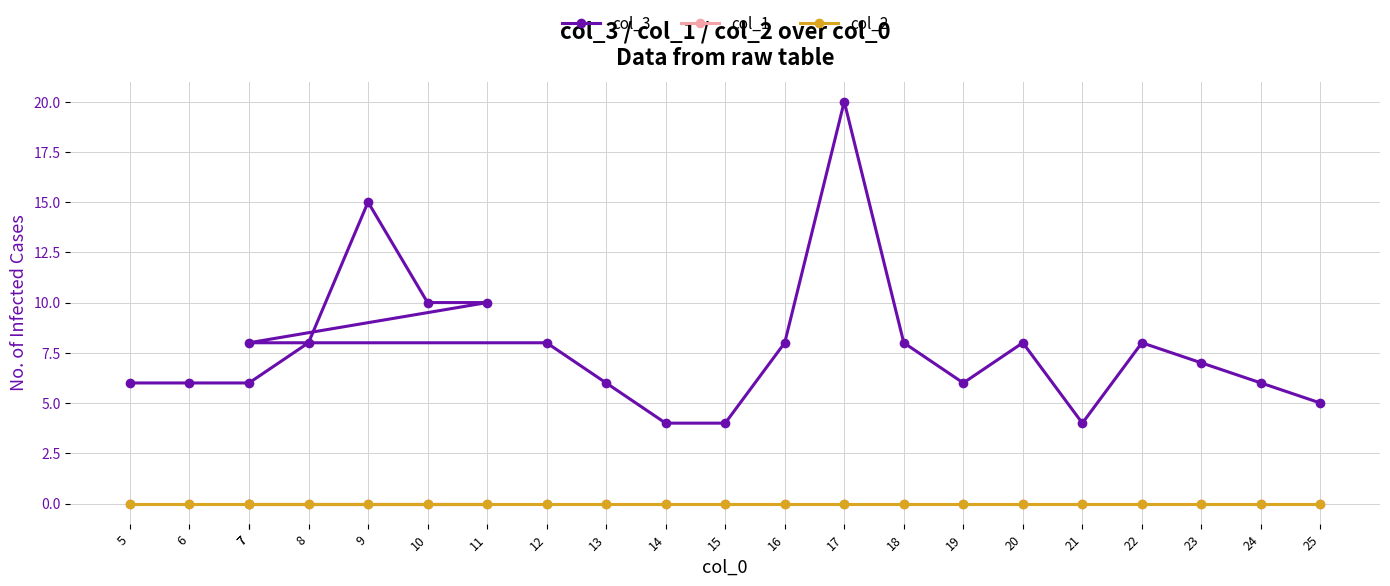

At which category is the sum across all series the highest?

17